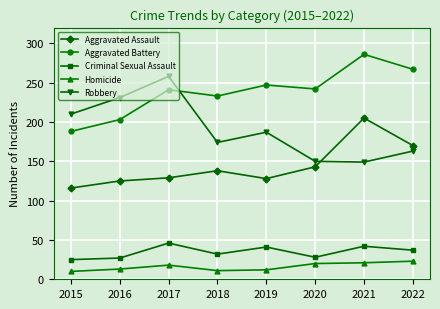

What is the approximate value of Aggravated Battery at 2019?

247